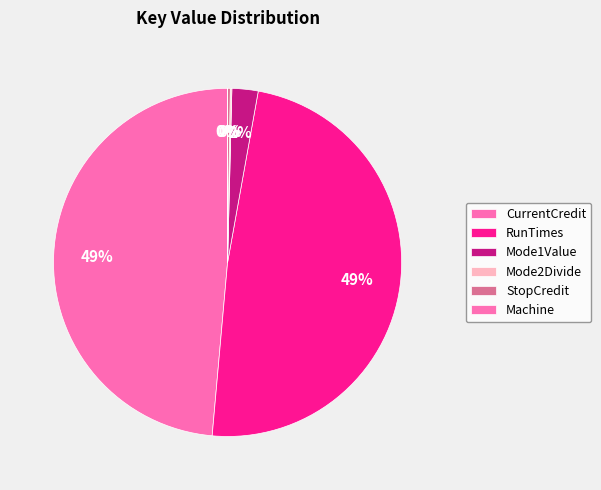

Do RunTimes and Machine together represent more than half of the pie?

No